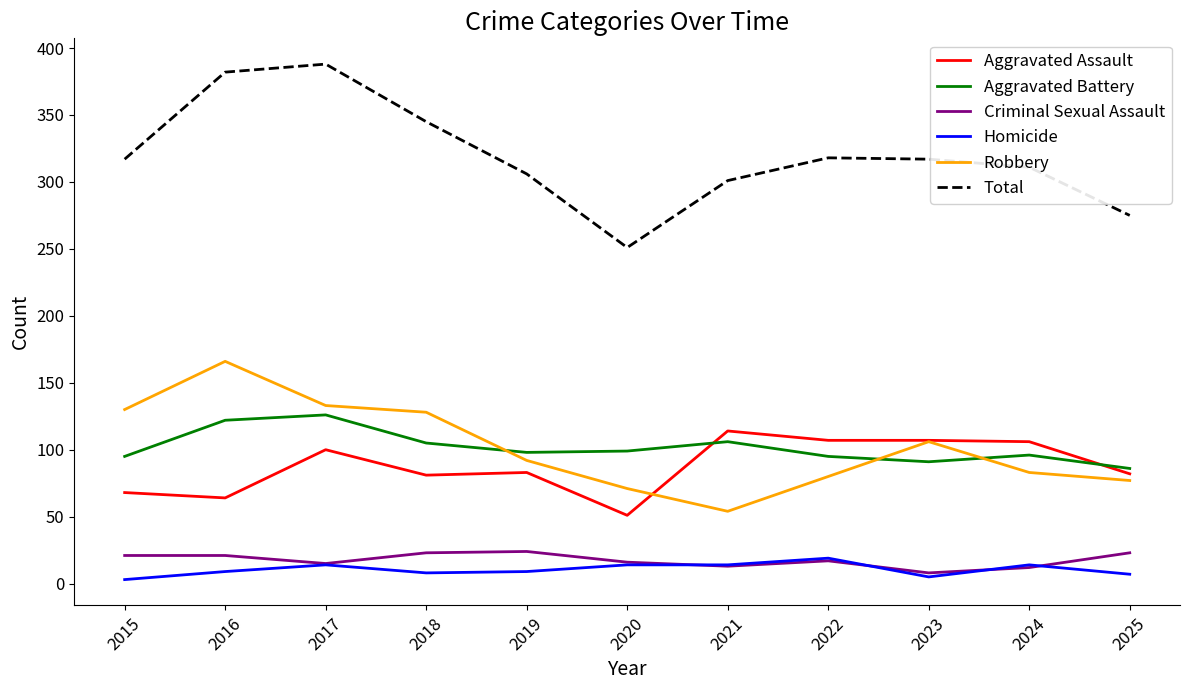

What is the total value across all series at 2022?

636